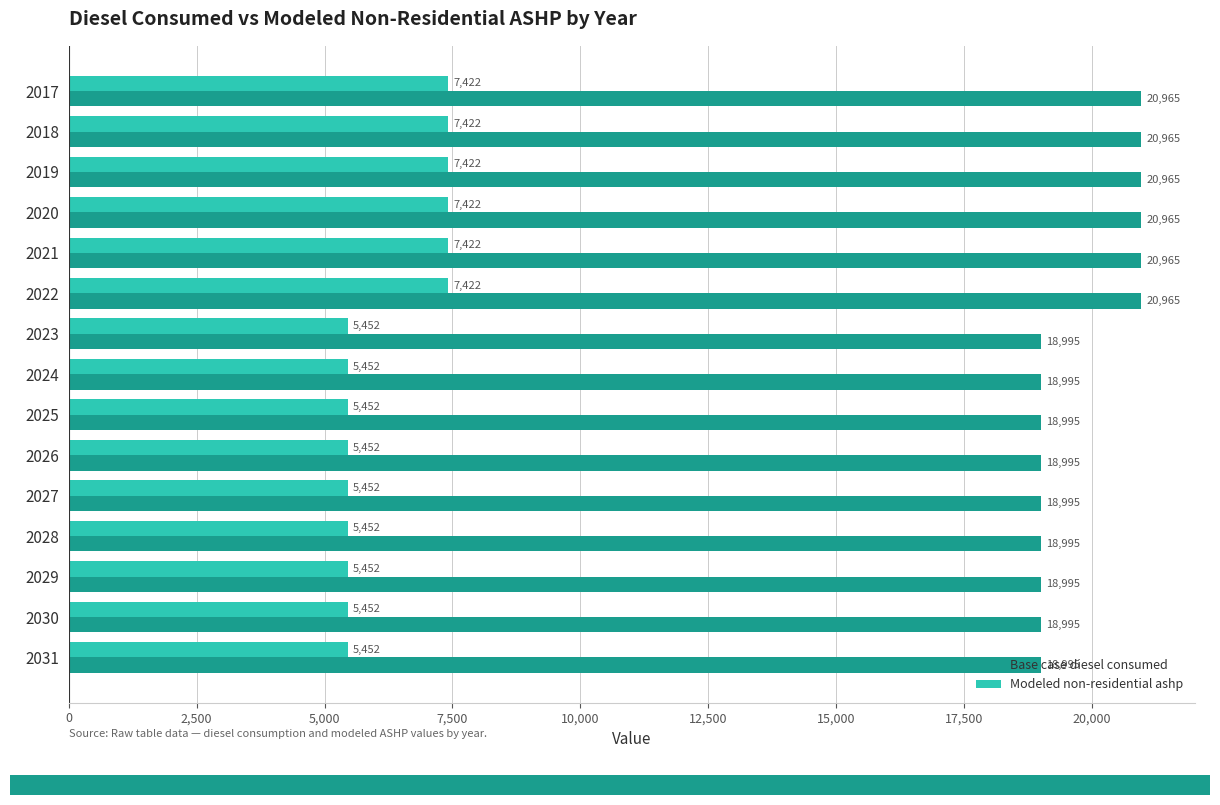

At how many categories does at least one series exceed 20077?

6